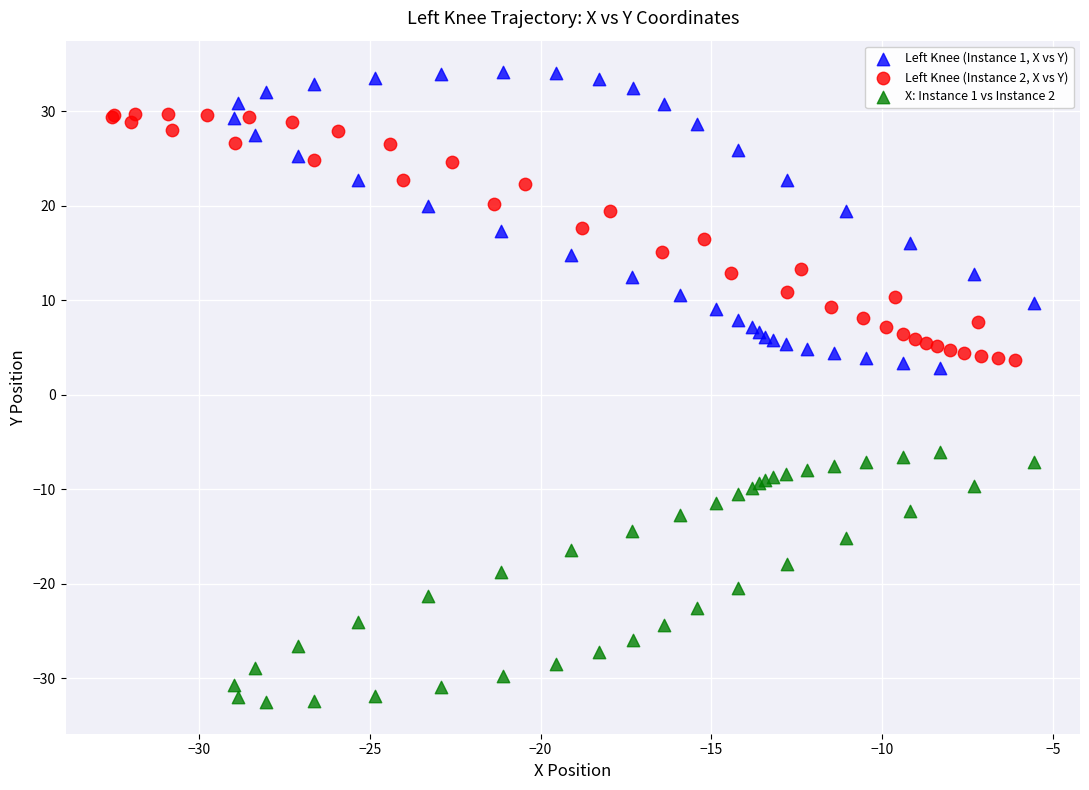

Which series reaches the minimum Y coordinate?

X: Instance 1 vs Instance 2